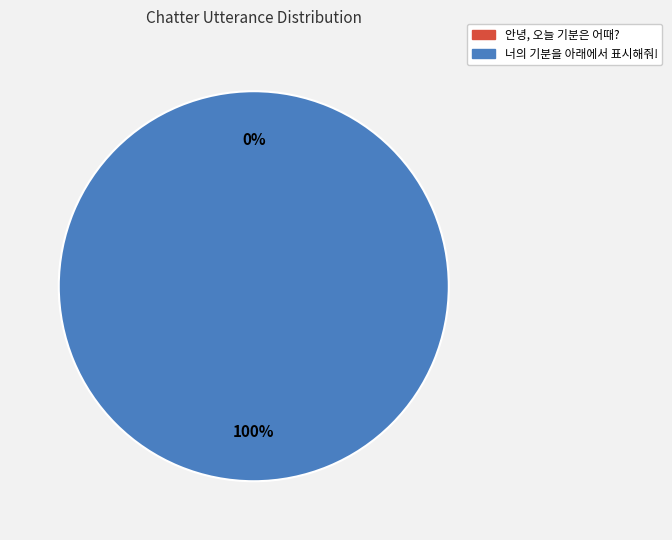

True or false: 안녕, 오늘 기분은 어때? accounts for 0% of the total.

True